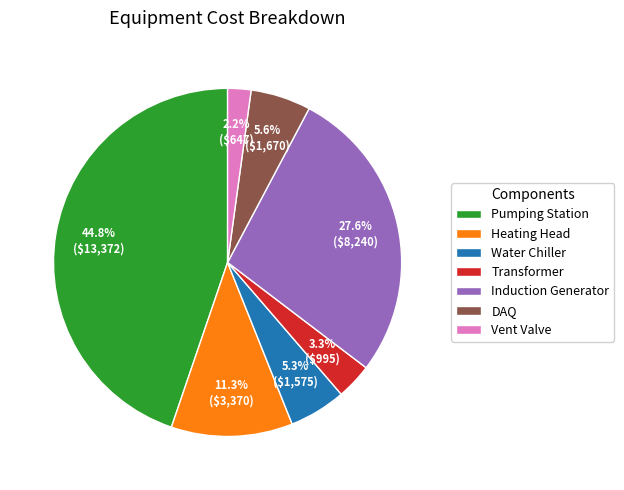

What is the ratio of the value at Vent Valve to the value at Water Chiller?

0.4